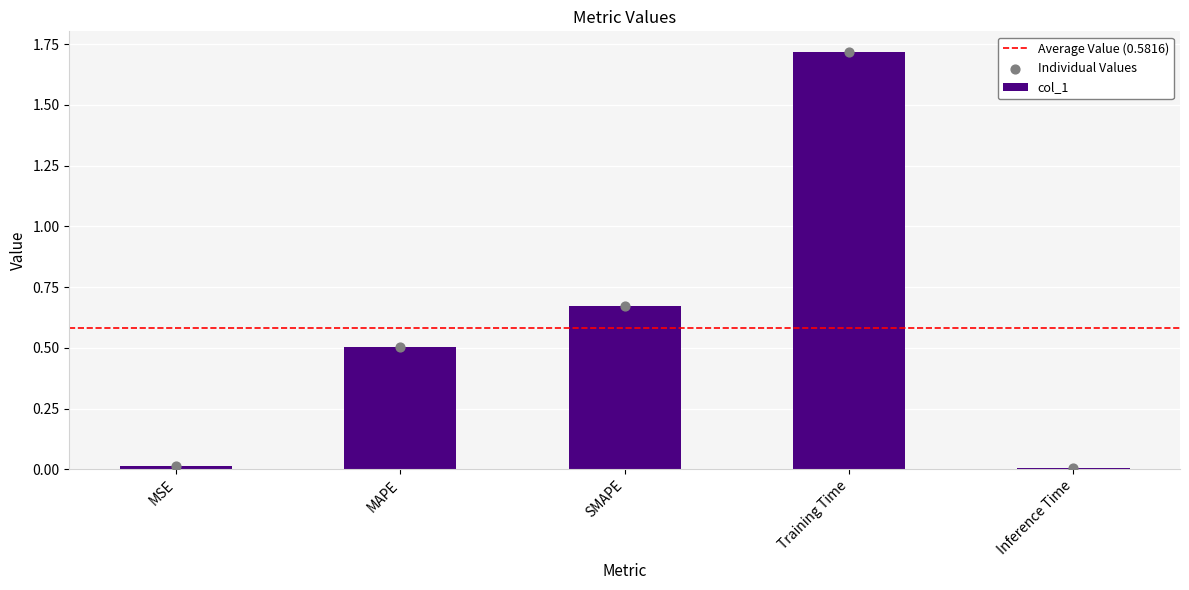

Between MAPE and MSE, which is larger?

MAPE